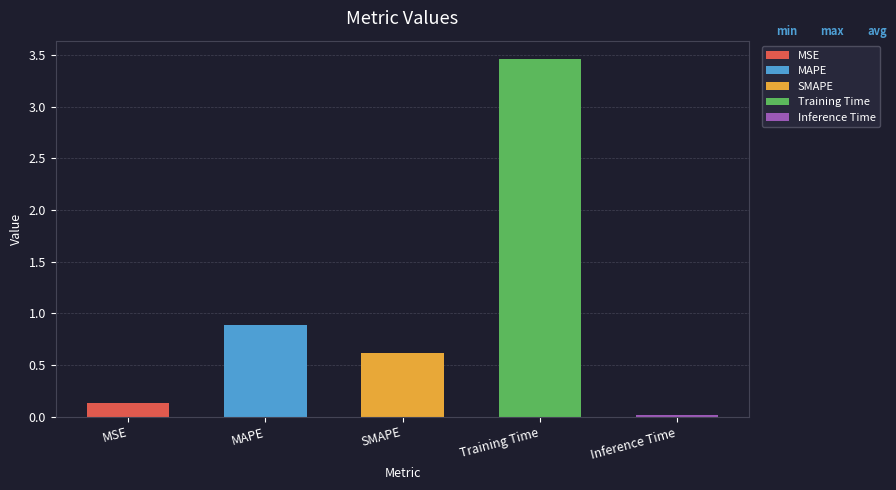

What is the label of the 2nd bar from the right?

Training Time